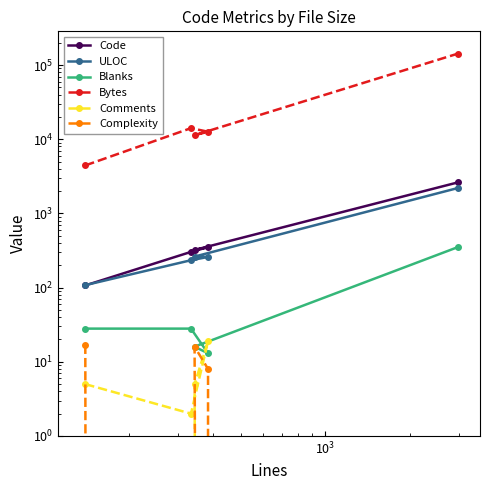

Reading right to left, list all the values displayed in this chart.

Code: 2617	322	351	303	107
ULOC: 2198	262	259	234	108
Blanks: 351	16	13	28	28
Bytes: 142373	11341	12618	14106	4437
Comments: 0	5	19	2	5
Complexity: 0	16	8	0	17